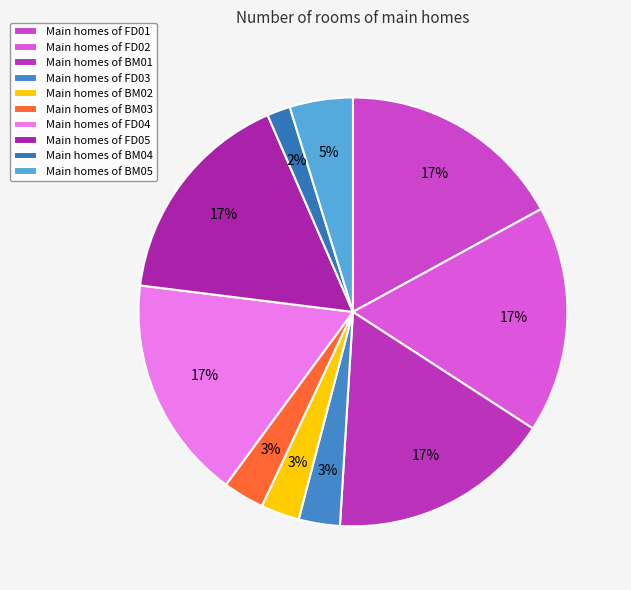

Does any single category account for the majority?

No